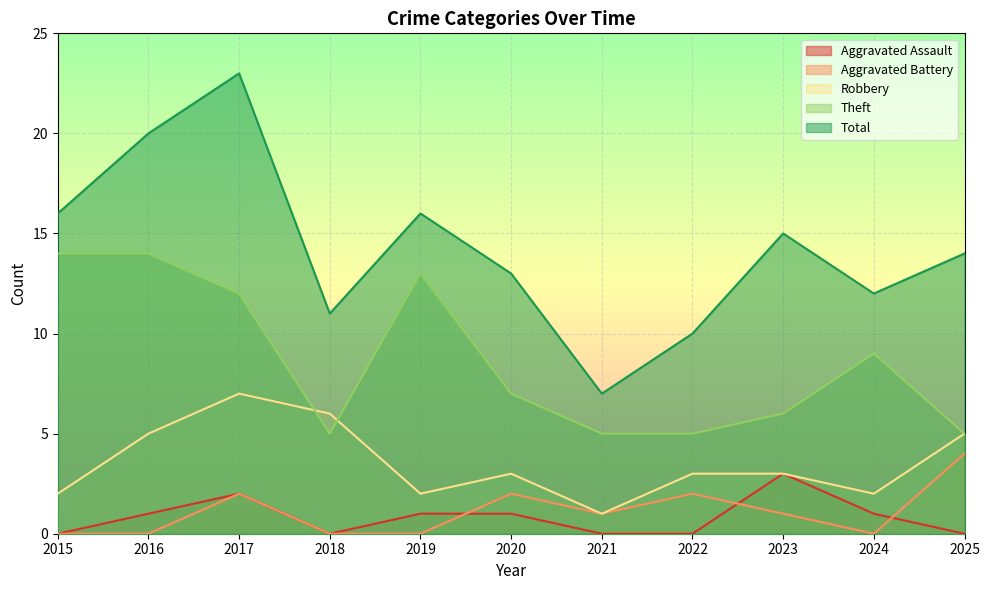

What is the sum of all Total values?

157